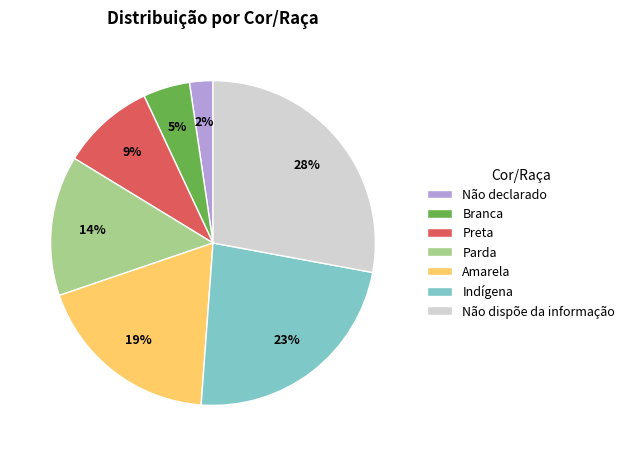

What is the largest slice in the pie chart?

Não dispõe da informação